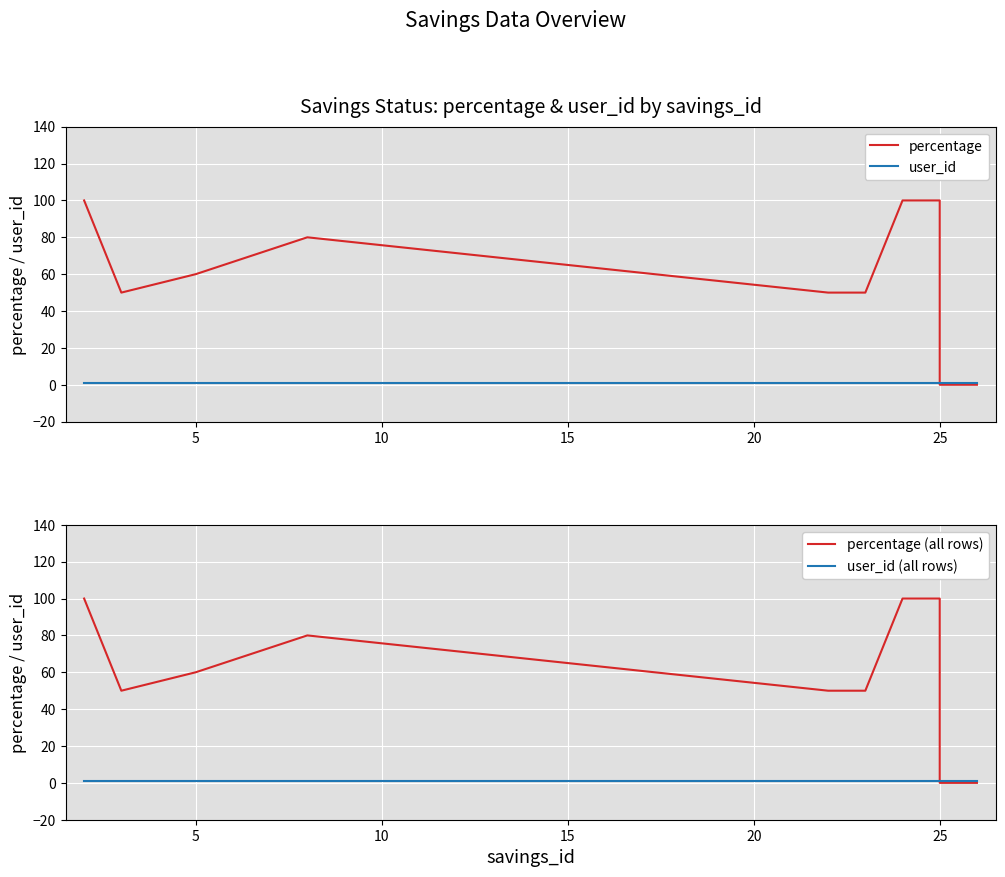

What are all the series names shown in the legend?

percentage, user_id, percentage (all rows), user_id (all rows)